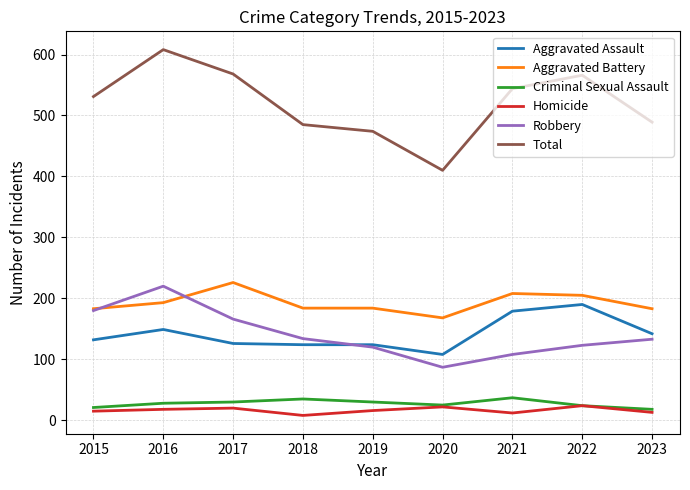

What is the spread (max minus min) of values at 2023?

476